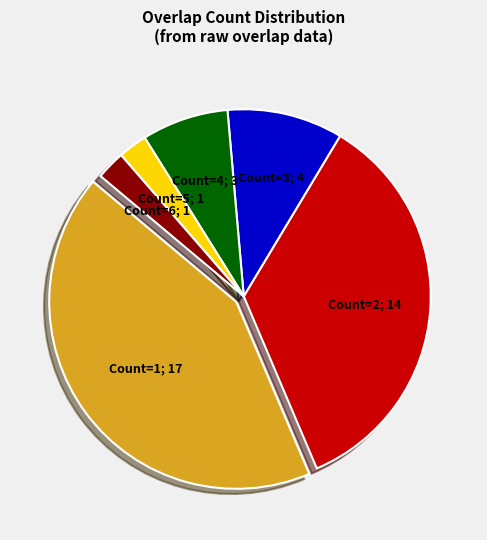

Is there any slice that represents more than half of the pie?

No